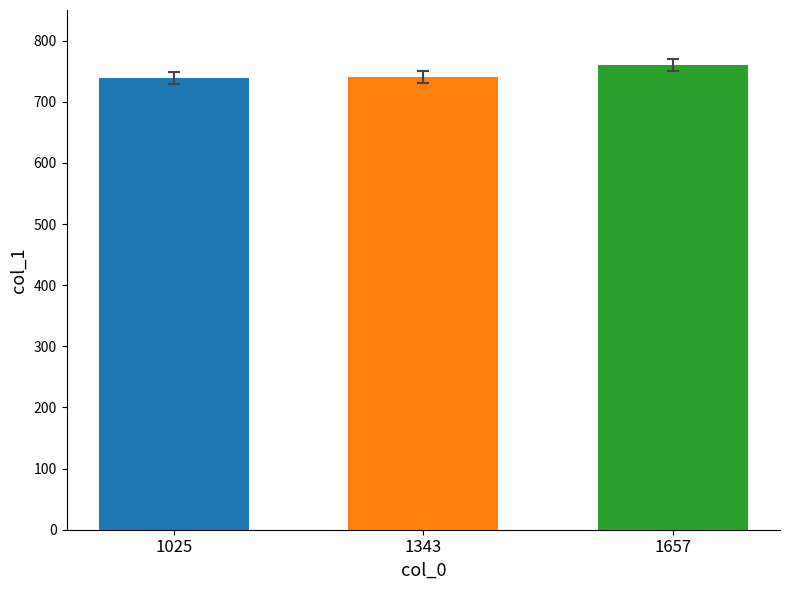

What is the average value?

746